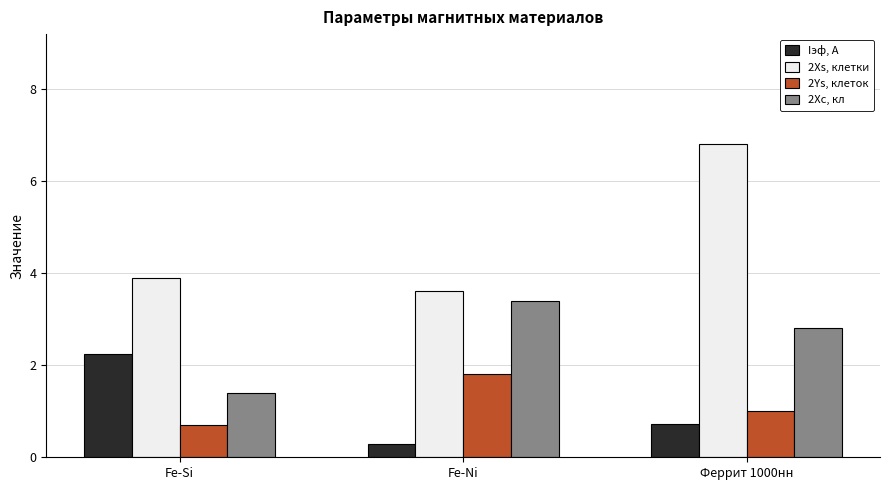

How many bars are there in each group?

4